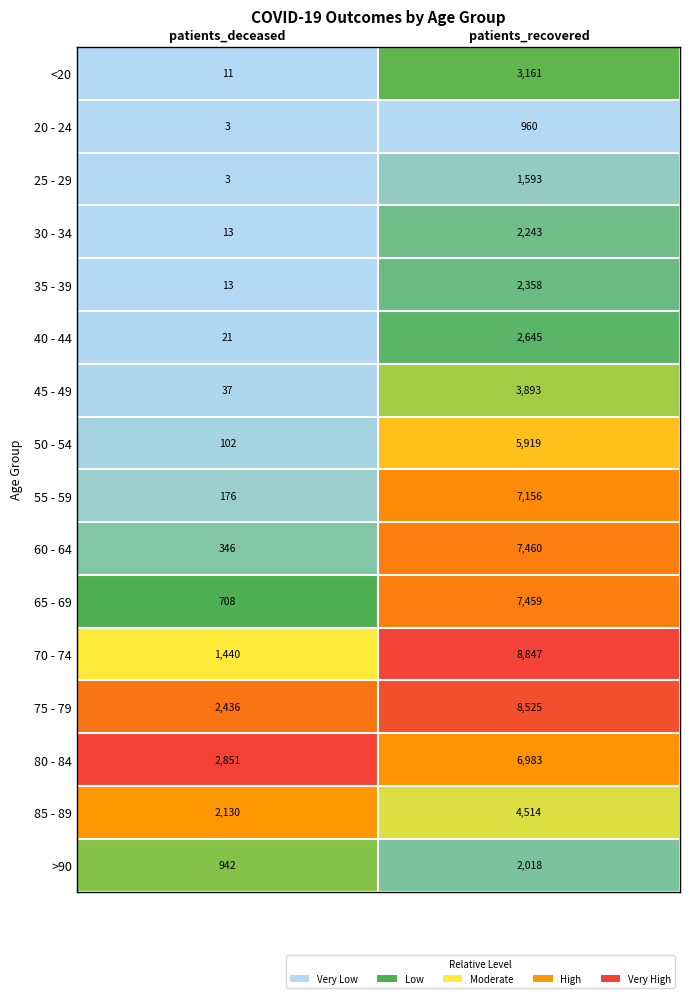

Is it true that 65 - 69 equals 7459 at patients_recovered?

True